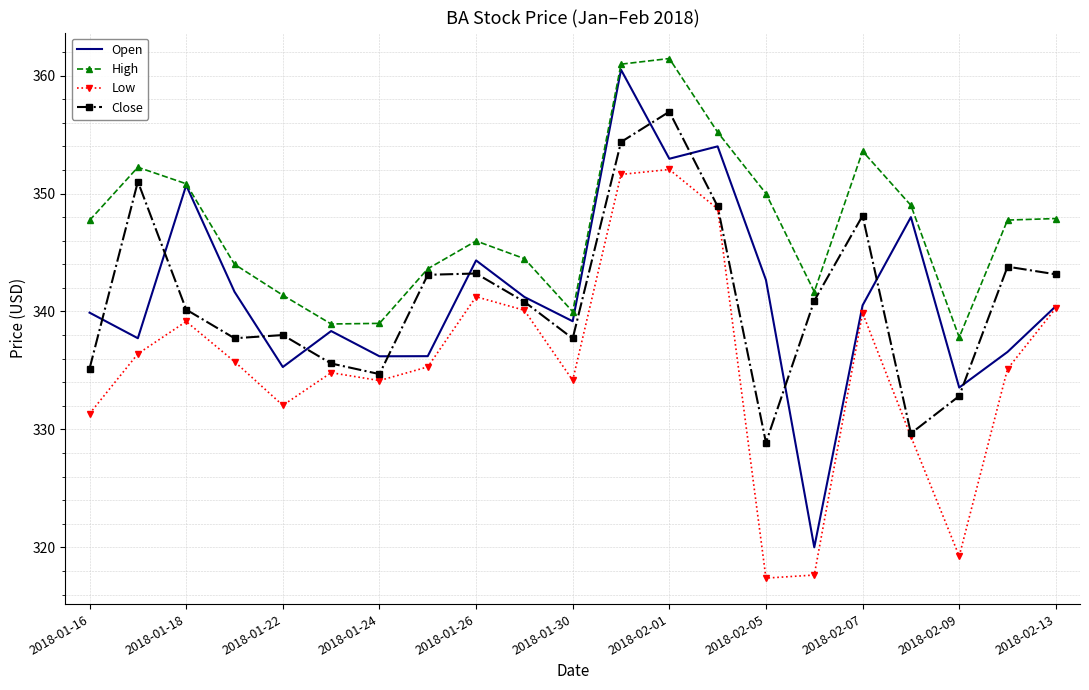

What is the greatest value displayed?

361.5